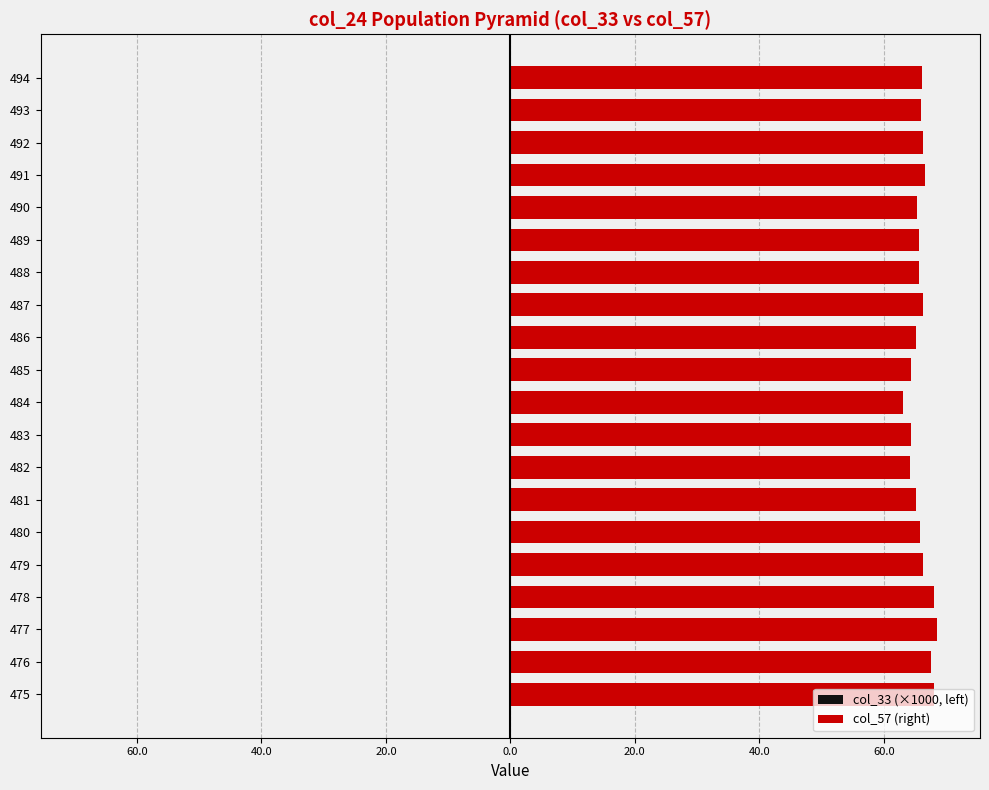

What is the average value of the col_57 (right) series?

65.9